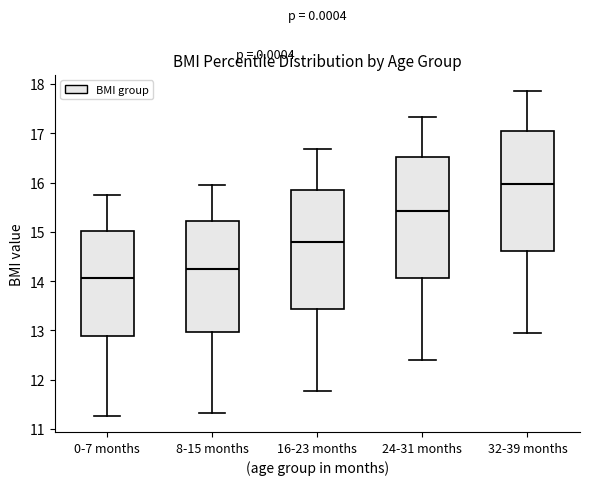

Where is the lower edge of the box for 16-23 months on the y-axis? The values are not printed on the chart, so give them approximately, as read against the axis.

13.4